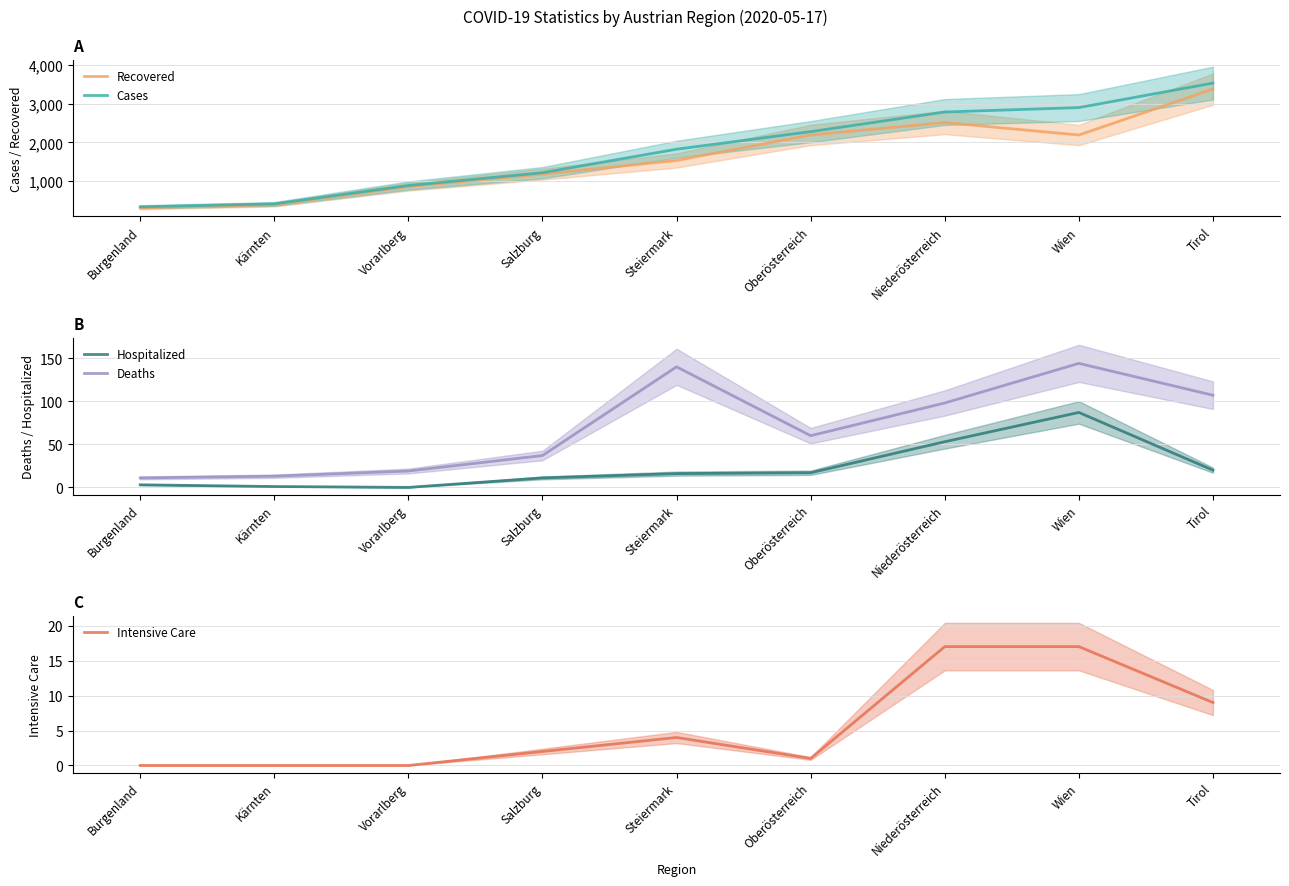

Reading right to left, transcribe all the data shown in this chart.

Recovered: Tirol=3373	Wien=2188	Niederösterreich=2510	Oberösterreich=2189	Steiermark=1531	Salzburg=1179	Vorarlberg=856	Kärnten=390	Burgenland=308
Cases: Tirol=3528	Wien=2896	Niederösterreich=2782	Oberösterreich=2275	Steiermark=1822	Salzburg=1216	Vorarlberg=885	Kärnten=411	Burgenland=336
Hospitalized: Tirol=20	Wien=87	Niederösterreich=53	Oberösterreich=17	Steiermark=16	Salzburg=11	Vorarlberg=0	Kärnten=1	Burgenland=3
Deaths: Tirol=107	Wien=144	Niederösterreich=98	Oberösterreich=60	Steiermark=140	Salzburg=37	Vorarlberg=19	Kärnten=13	Burgenland=11
Intensive Care: Tirol=9	Wien=17	Niederösterreich=17	Oberösterreich=1	Steiermark=4	Salzburg=2	Vorarlberg=0	Kärnten=0	Burgenland=0